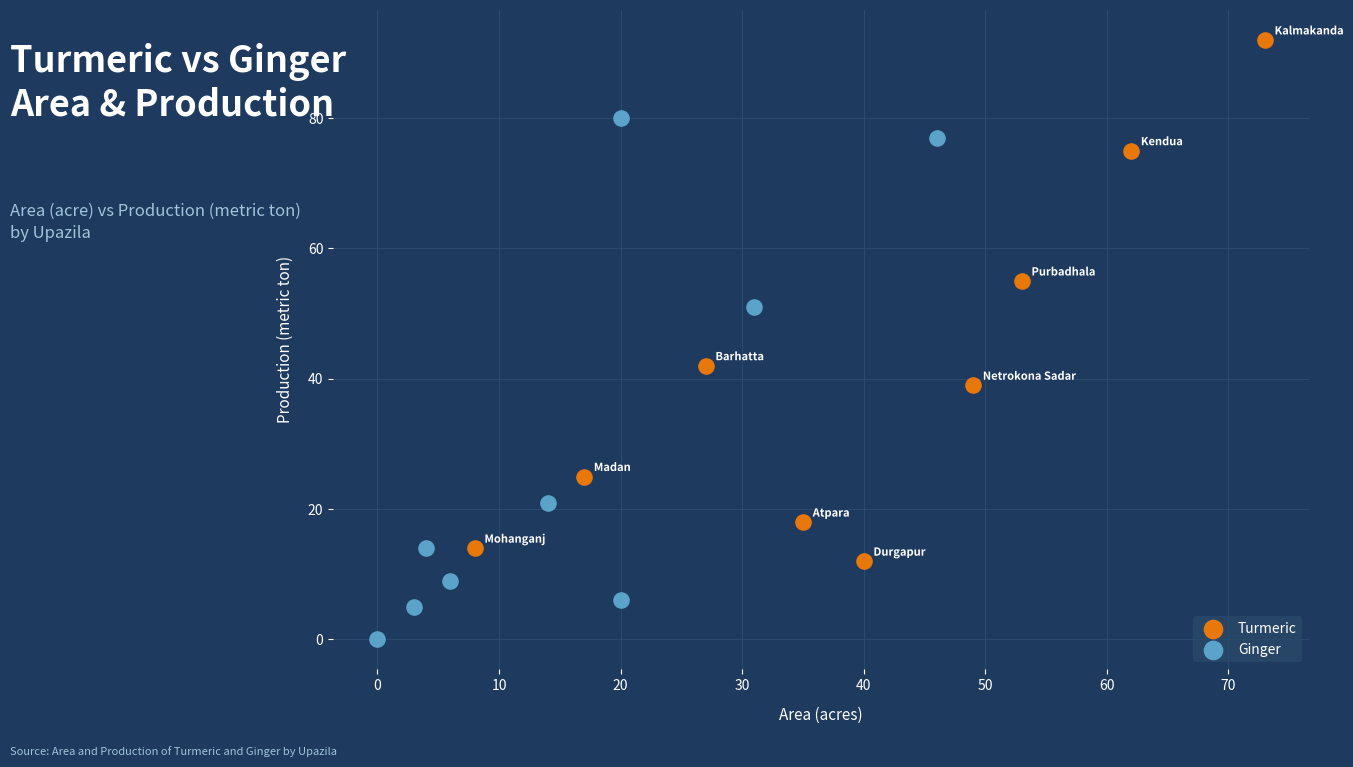

Which series reaches the maximum Y coordinate?

Turmeric